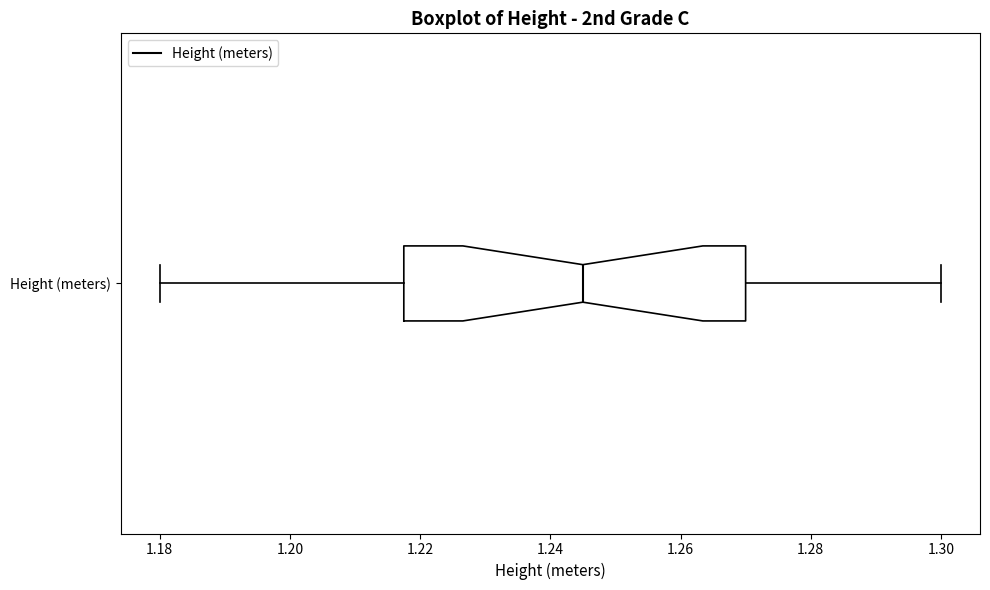

Transcribe this box plot: give where the median line is, the range the box spans, and where the two whiskers end, as read against the x-axis. The values are not printed on the chart, so give them approximately, as read against the axis.

median 1.246, box 1.218 to 1.270, whiskers 1.180 to 1.300